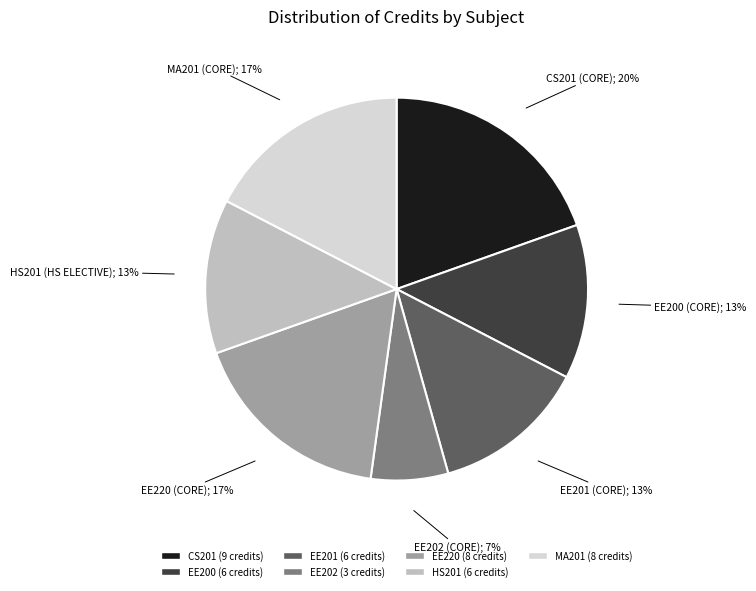

Do MA201 and HS201 together represent more than half of the pie?

No